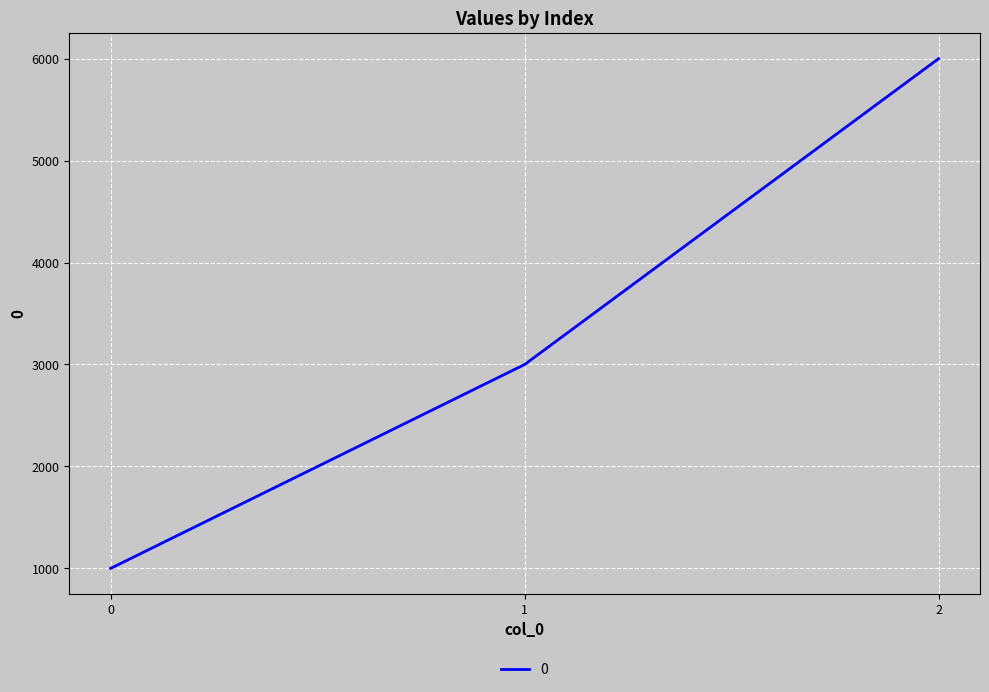

Reading right to left, transcribe all the data shown in this chart.

2=6000	1=3000	0=1000